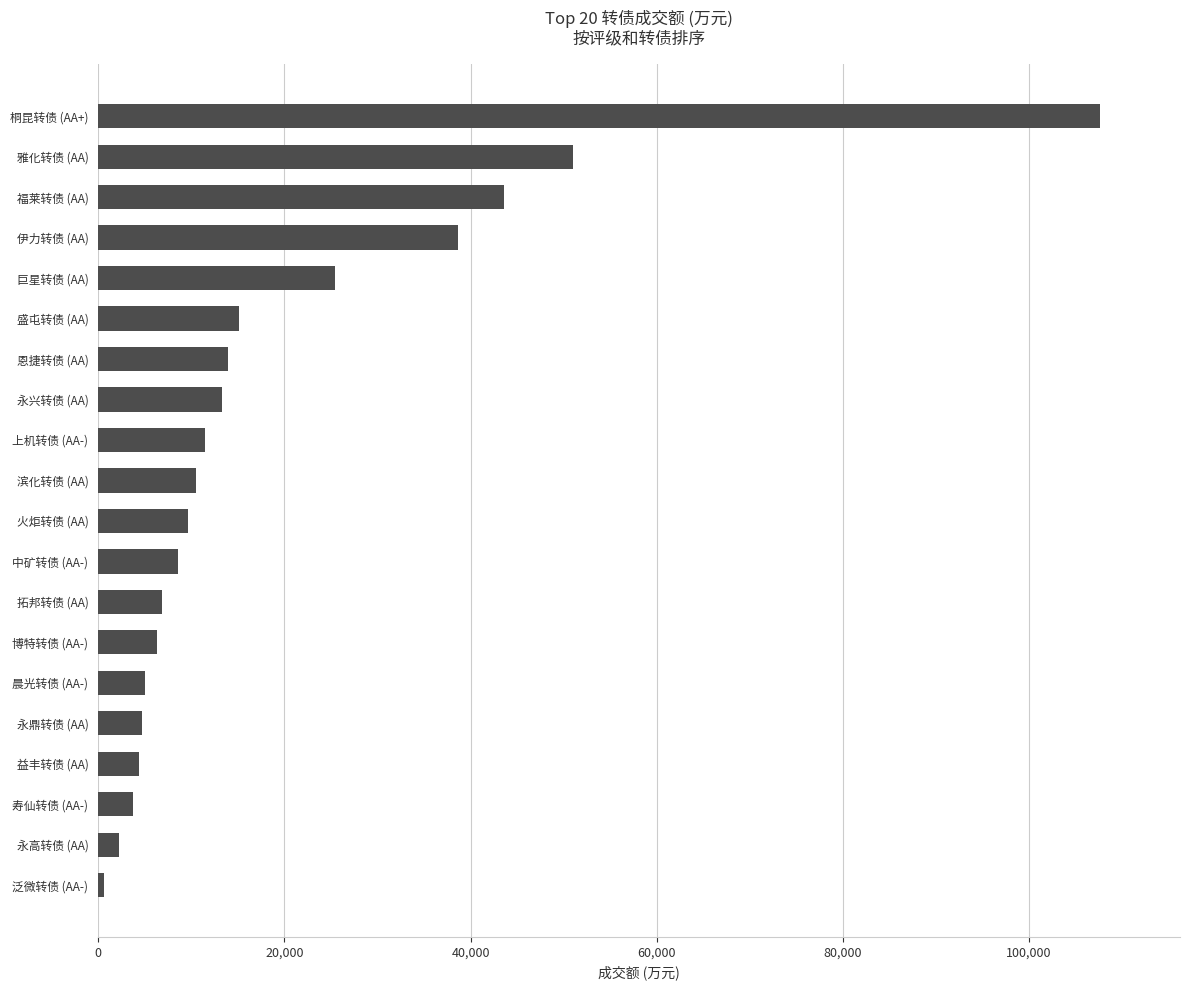

Which has a higher value, 泛微转债 (AA-) or 永鼎转债 (AA)?

永鼎转债 (AA)